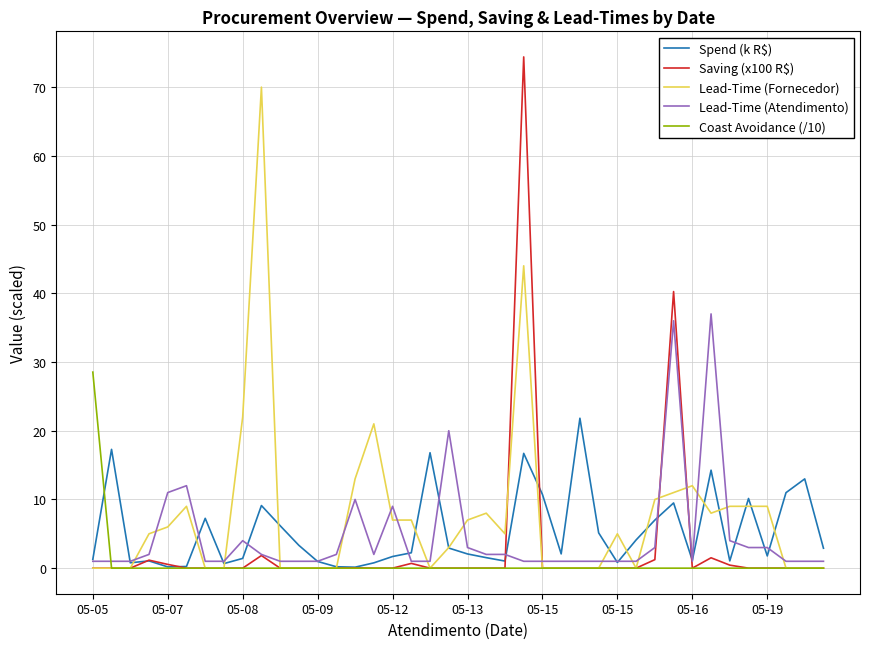

Rank the series by their maximum value, from lowest to highest.

Spend (k R$), Coast Avoidance (/10), Lead-Time (Atendimento), Lead-Time (Fornecedor), Saving (x100 R$)